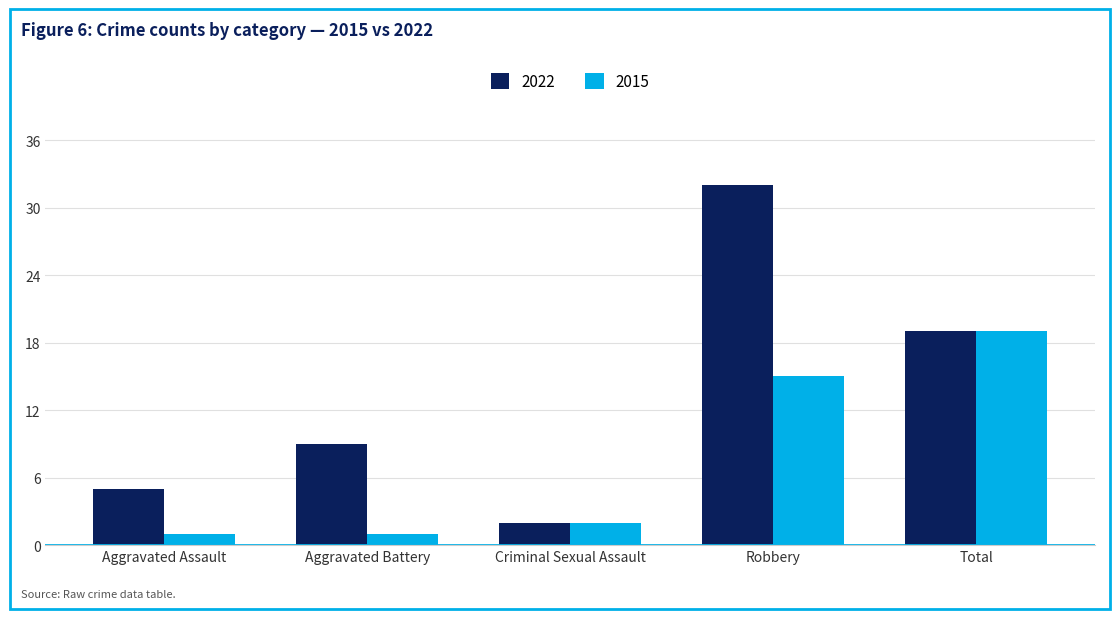

What is the label of the 4th bar from the right?

Aggravated Battery